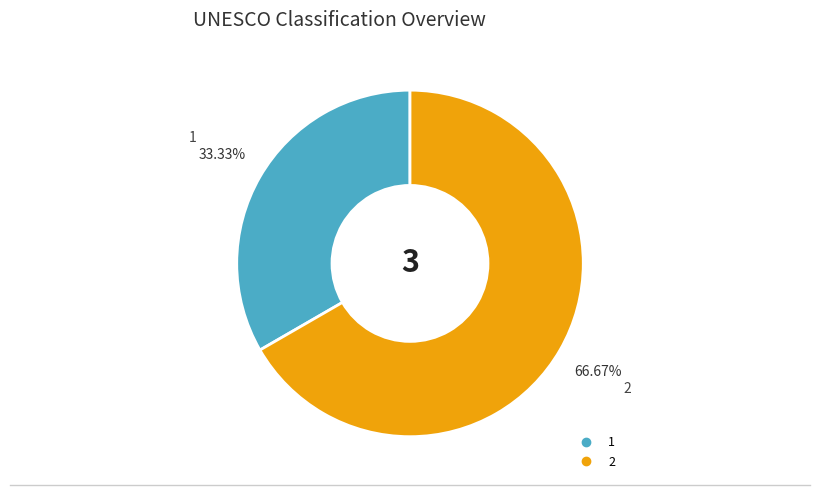

To the nearest percent, what portion does 2 represent?

67%